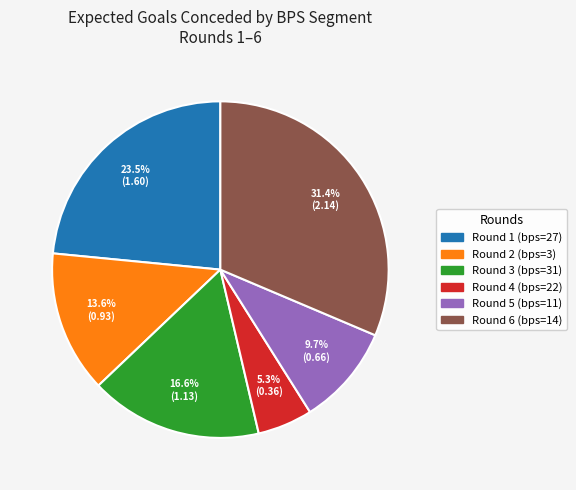

Does any single category account for the majority?

No